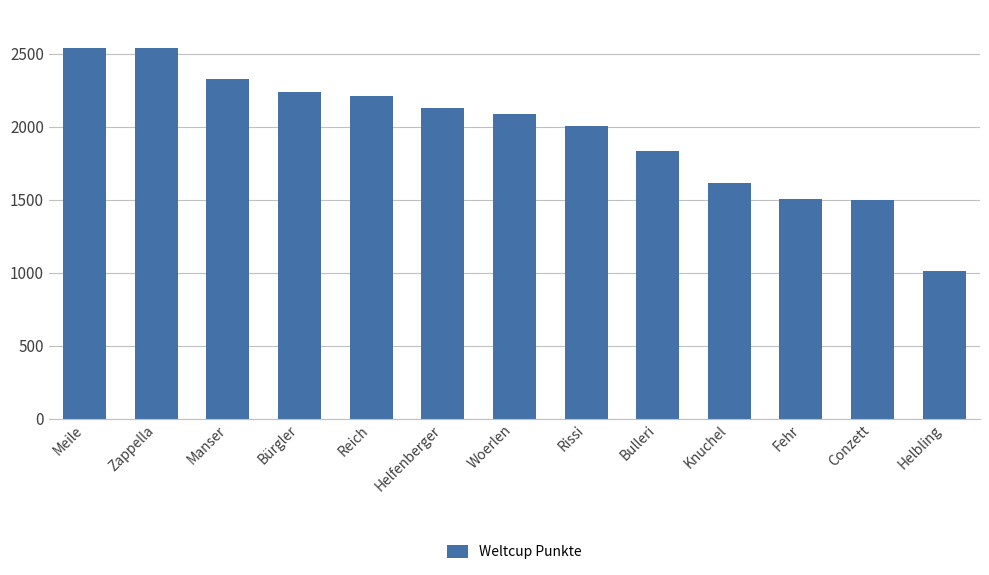

Does the chart contain any negative values?

No